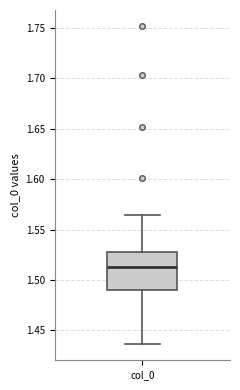

Transcribe this box plot: give where the median line is, the range the box spans, and where the two whiskers end, as read against the y-axis. The values are not printed on the chart, so give them approximately, as read against the axis.

median 1.515, box 1.490 to 1.530, whiskers 1.435 to 1.565